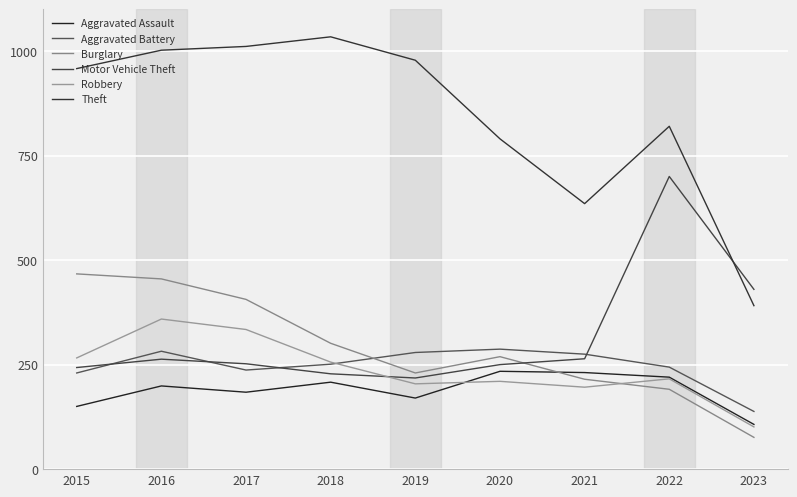

Is it true that Aggravated Assault equals 356 at 2022?

False